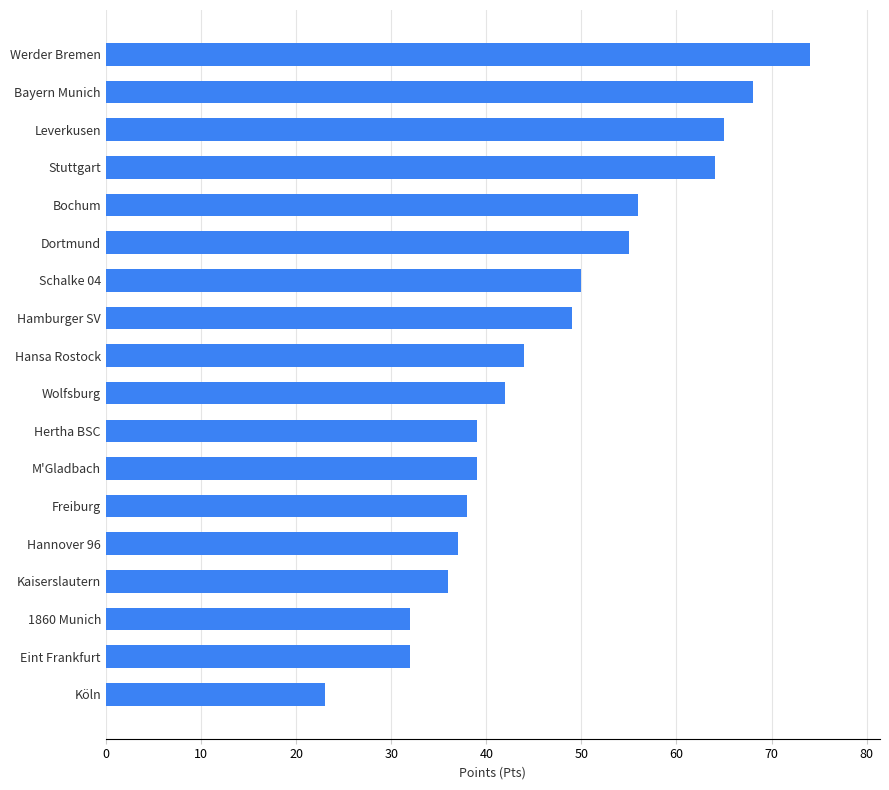

Which label corresponds to the largest value in the chart?

Werder Bremen